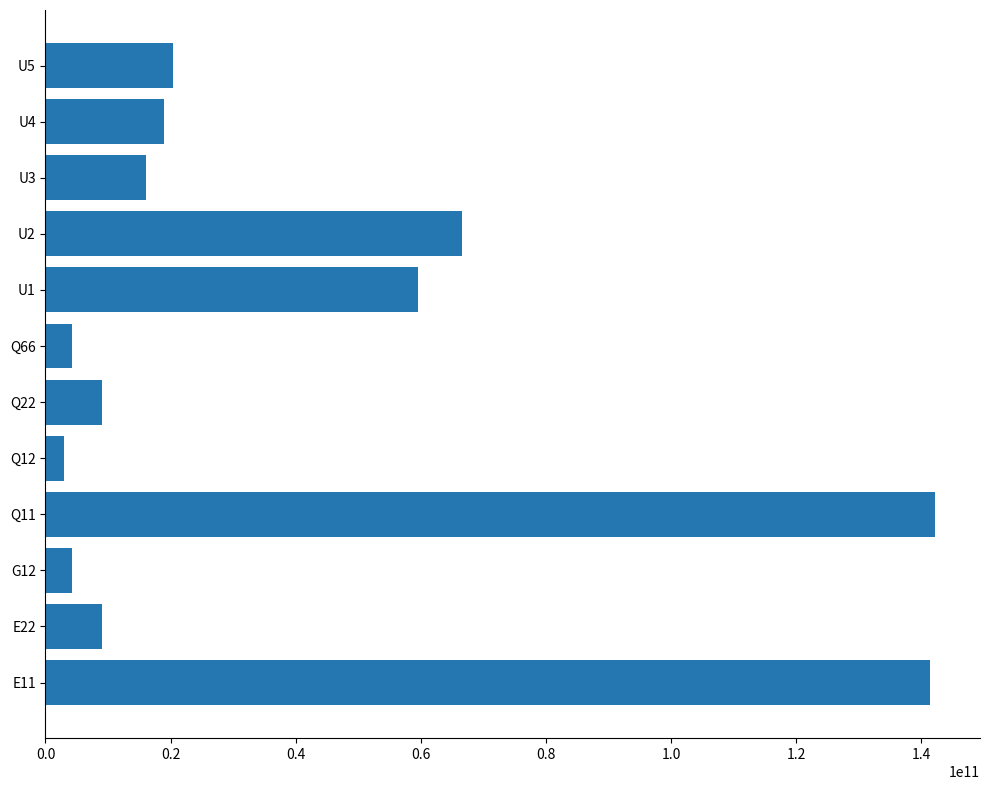

The value at Q11 is 39129483998.4. True or false?

False